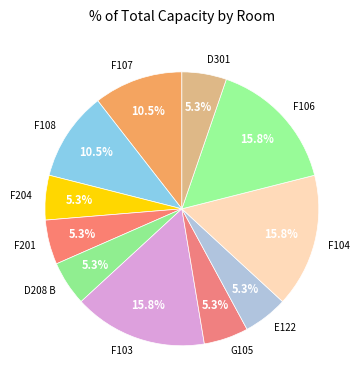

To the nearest percent, what is the average slice percentage?

9%